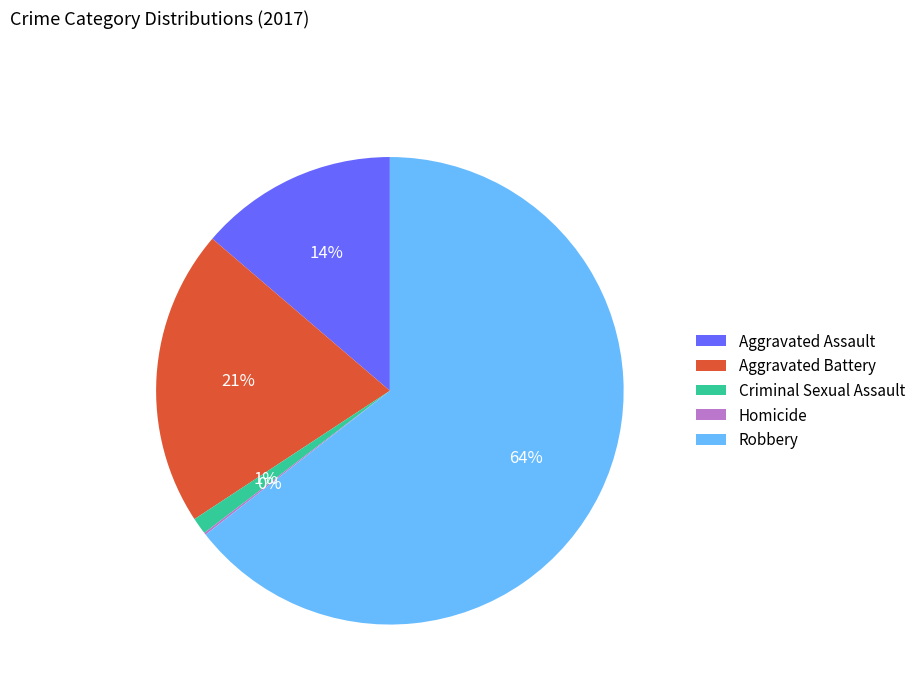

Combined, do Aggravated Battery and Aggravated Assault account for over 50%?

No